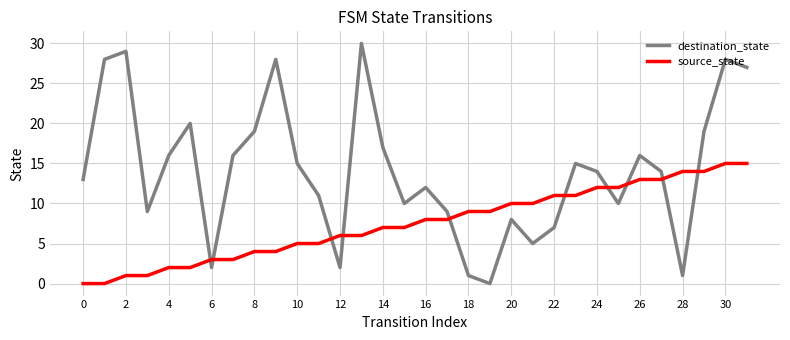

List the series in order of their peak value, lowest first.

source_state, destination_state